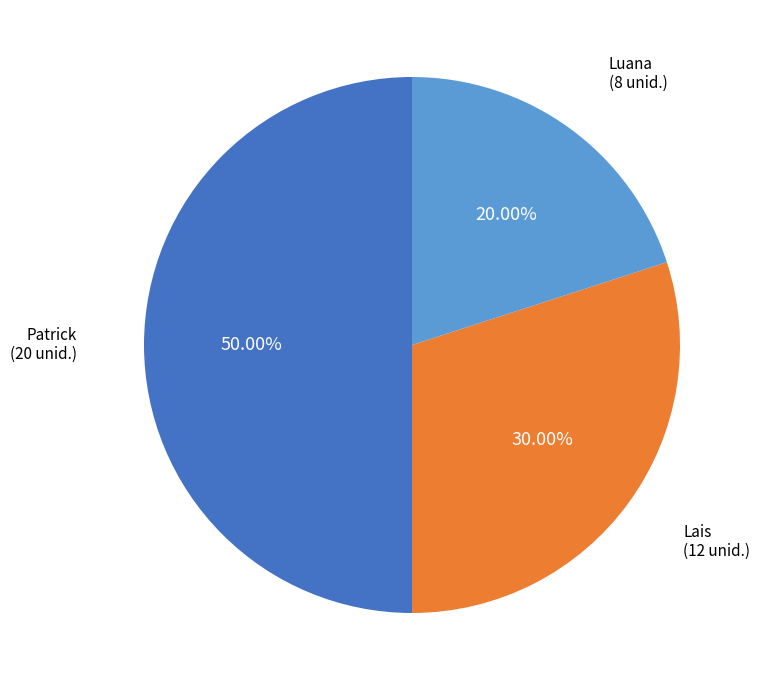

To the nearest percent, what is the average slice percentage?

33%